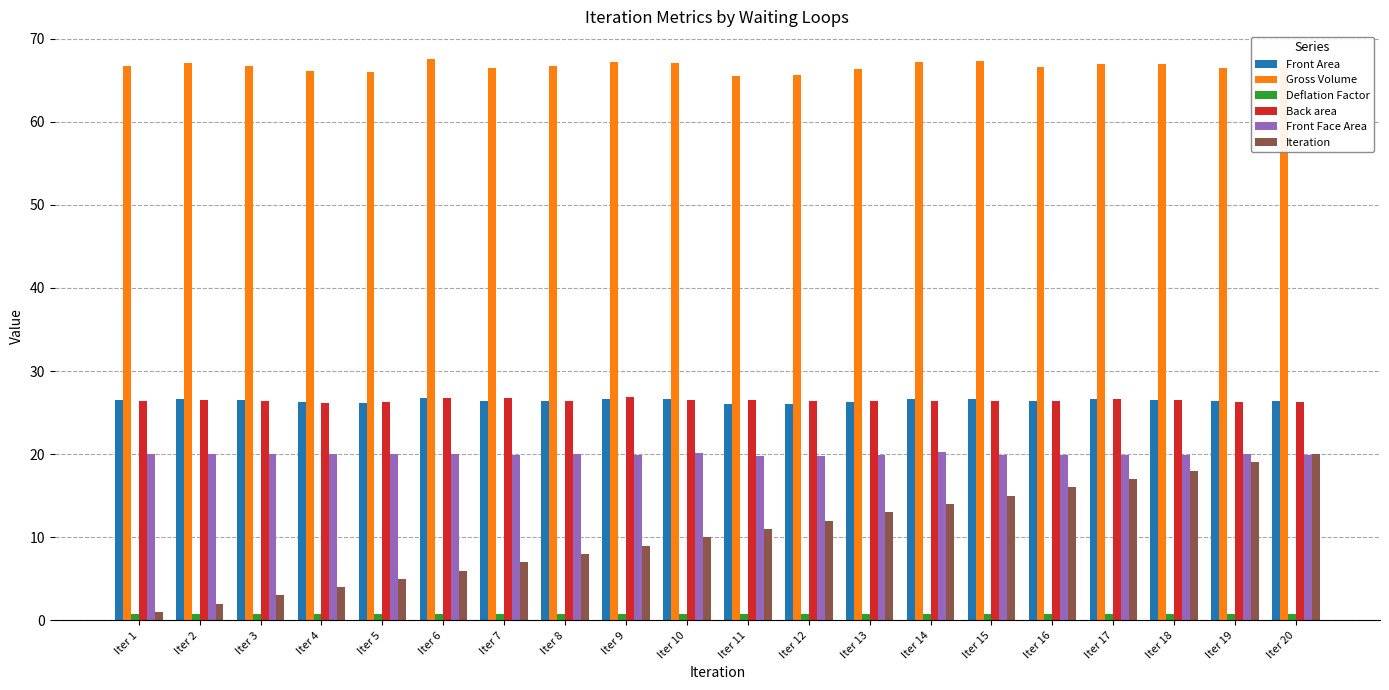

Does the chart contain any negative values?

No